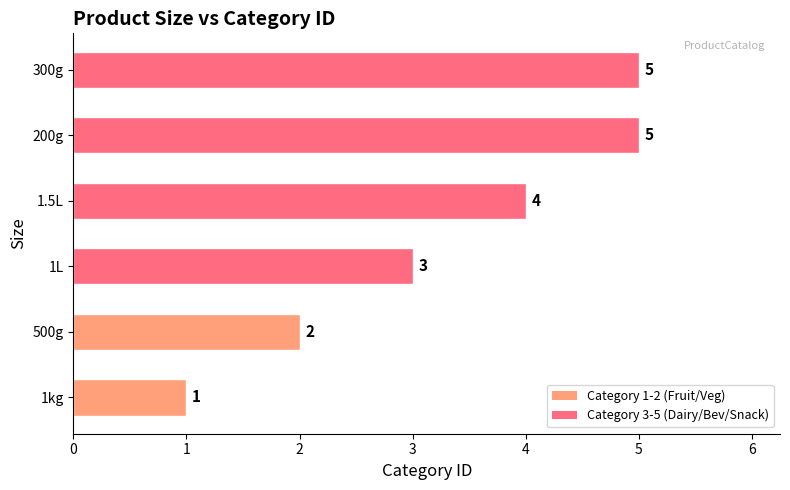

The chart shows a value of 4 at 1.5L. True or false?

True